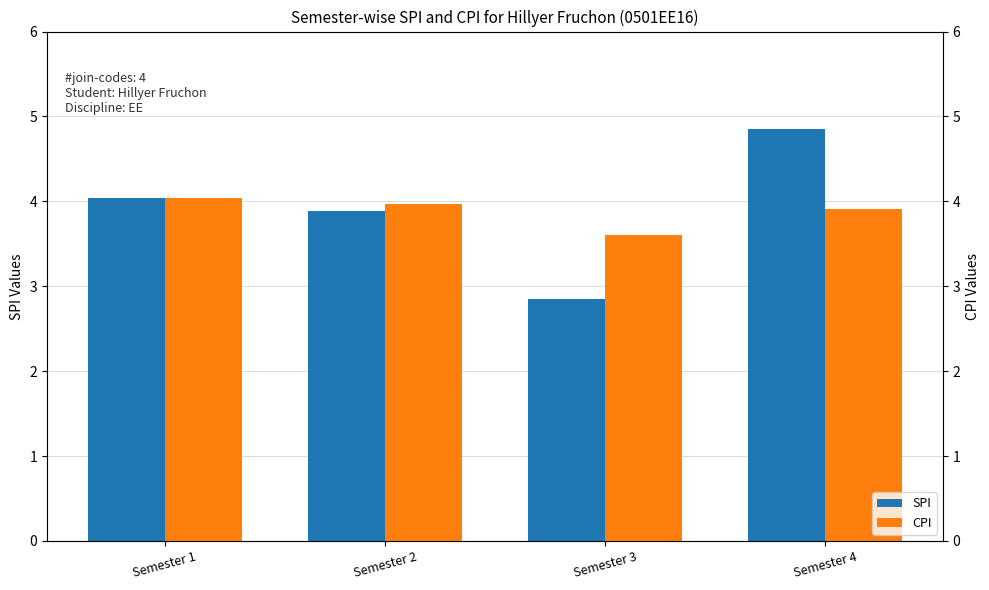

The value of SPI at Semester 1 is 4.0. True or false?

True